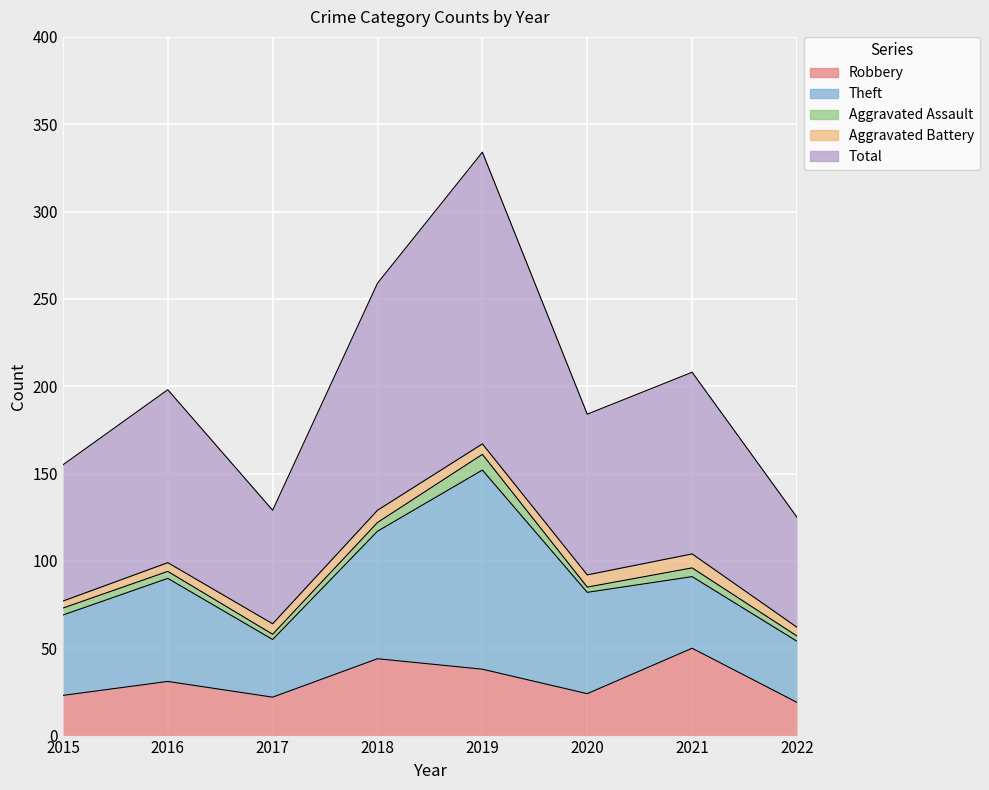

Reading right to left, list all the values displayed in this chart.

Robbery: 2022=19	2021=50	2020=24	2019=38	2018=44	2017=22	2016=31	2015=23
Theft: 2022=35	2021=41	2020=58	2019=114	2018=73	2017=33	2016=59	2015=46
Aggravated Assault: 2022=3	2021=5	2020=3	2019=9	2018=5	2017=3	2016=4	2015=4
Aggravated Battery: 2022=5	2021=8	2020=7	2019=6	2018=7	2017=6	2016=5	2015=4
Total: 2022=63	2021=104	2020=92	2019=167	2018=130	2017=65	2016=99	2015=78